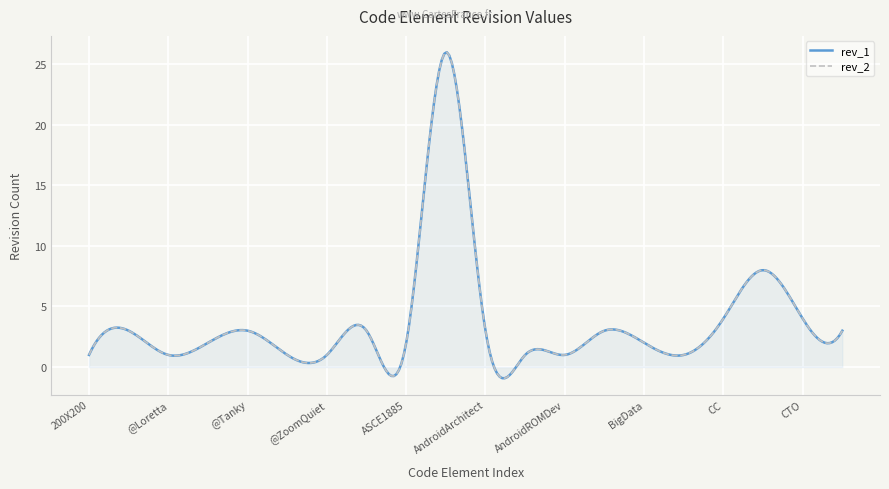

Is the value of rev_1 at CloudComputing greater than the value of rev_2 at ASCE1885?

Yes